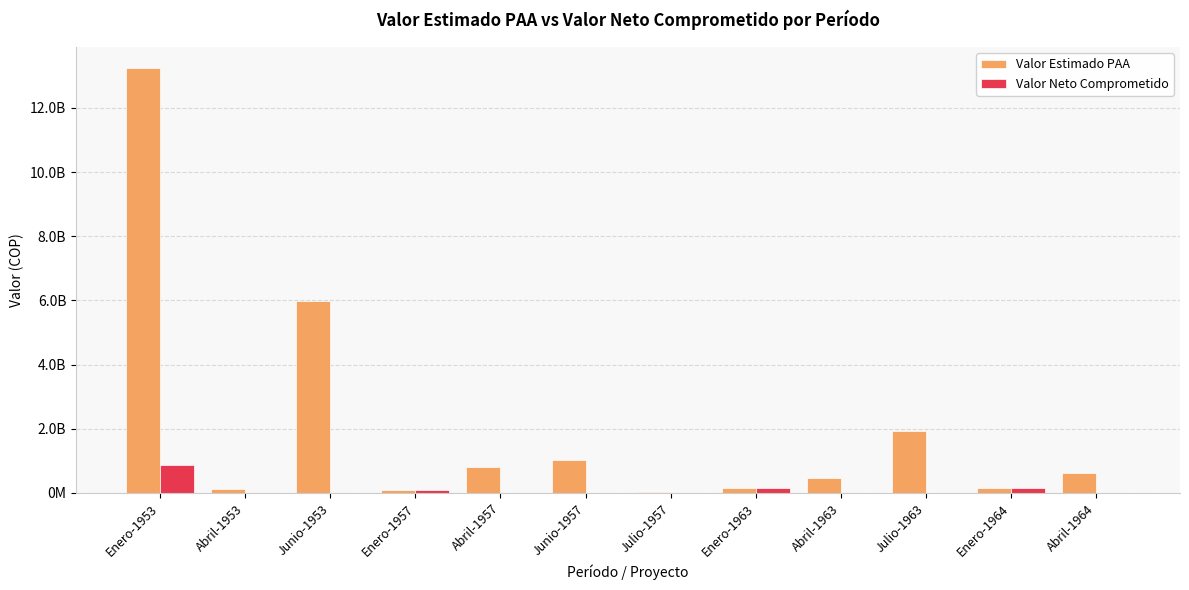

Reading right to left, list all the values displayed in this chart.

Valor Estimado PAA: Abril-1964=621502000	Enero-1964=144100000	Julio-1963=1916800000	Abril-1963=459047000	Enero-1963=139680000	Julio-1957=32750000	Junio-1957=1024150000	Abril-1957=796650000	Enero-1957=79450000	Junio-1953=5967000000	Abril-1953=111180000	Enero-1953=13234233000
Valor Neto Comprometido: Abril-1964=0	Enero-1964=144100000	Julio-1963=0	Abril-1963=0	Enero-1963=139680000	Julio-1957=0	Junio-1957=0	Abril-1957=0	Enero-1957=79450000	Junio-1953=0	Abril-1953=0	Enero-1953=879570000